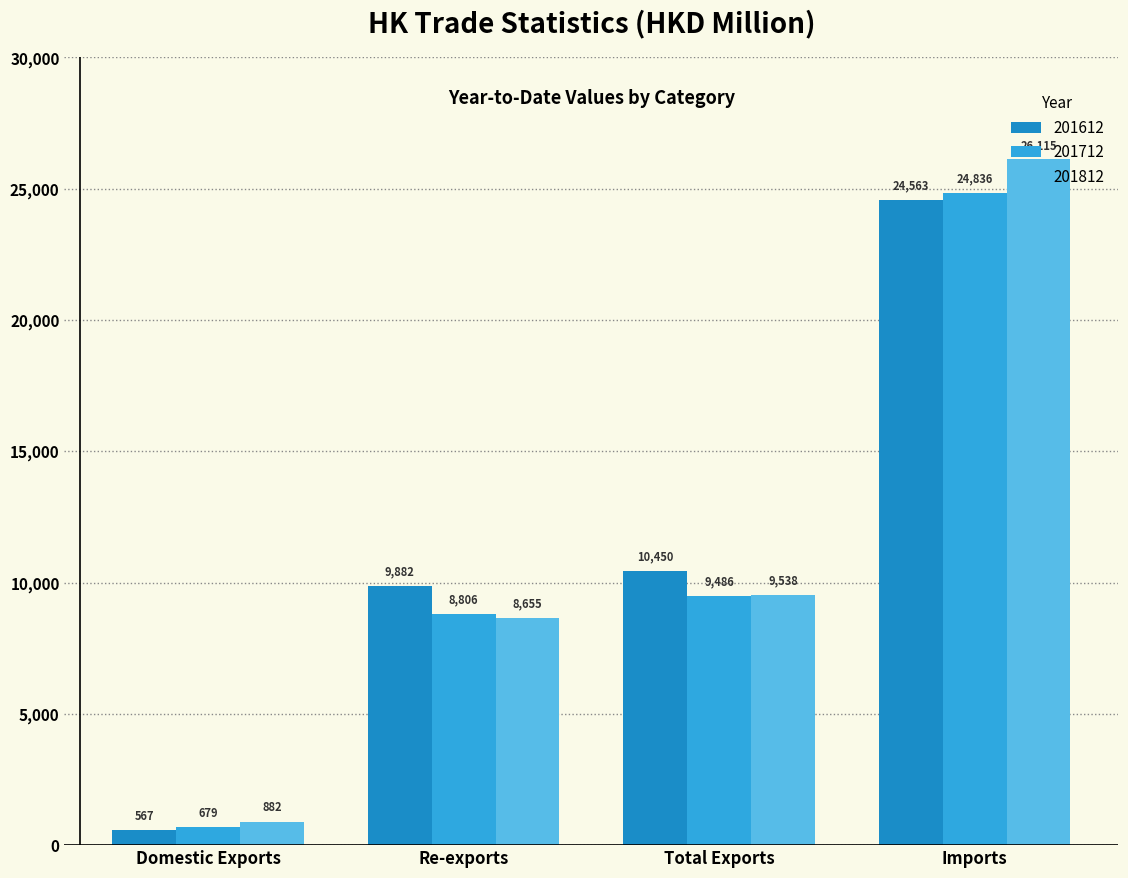

Rank the categories by 201712 value from lowest to highest.

Domestic Exports, Re-exports, Total Exports, Imports